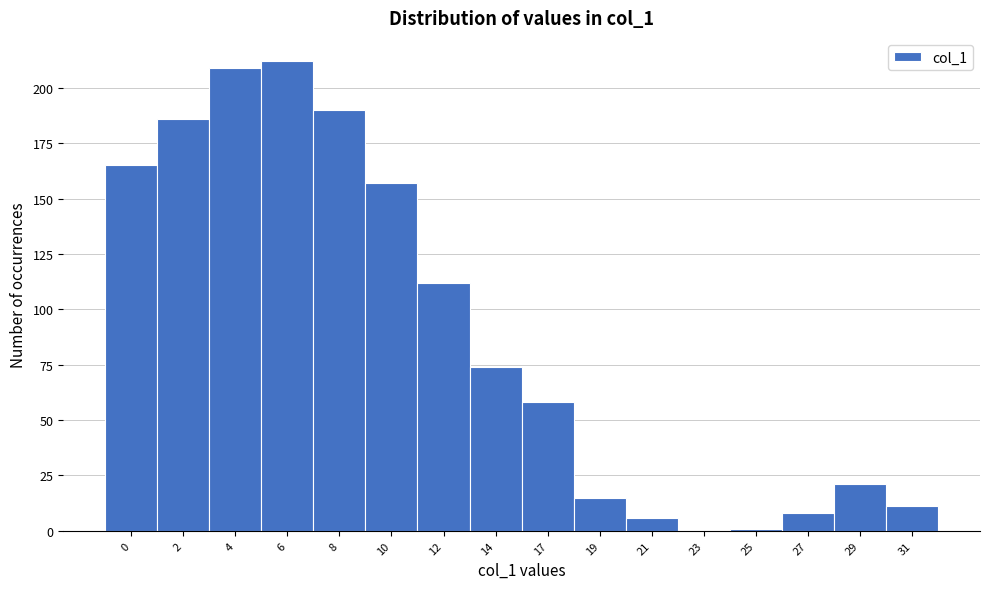

Reading right to left, transcribe all the data shown in this chart.

31=11	29=21	27=8	25=1	23=0	21=6	19=15	17=58	14=74	12=112	10=157	8=190	6=212	4=209	2=186	0=165